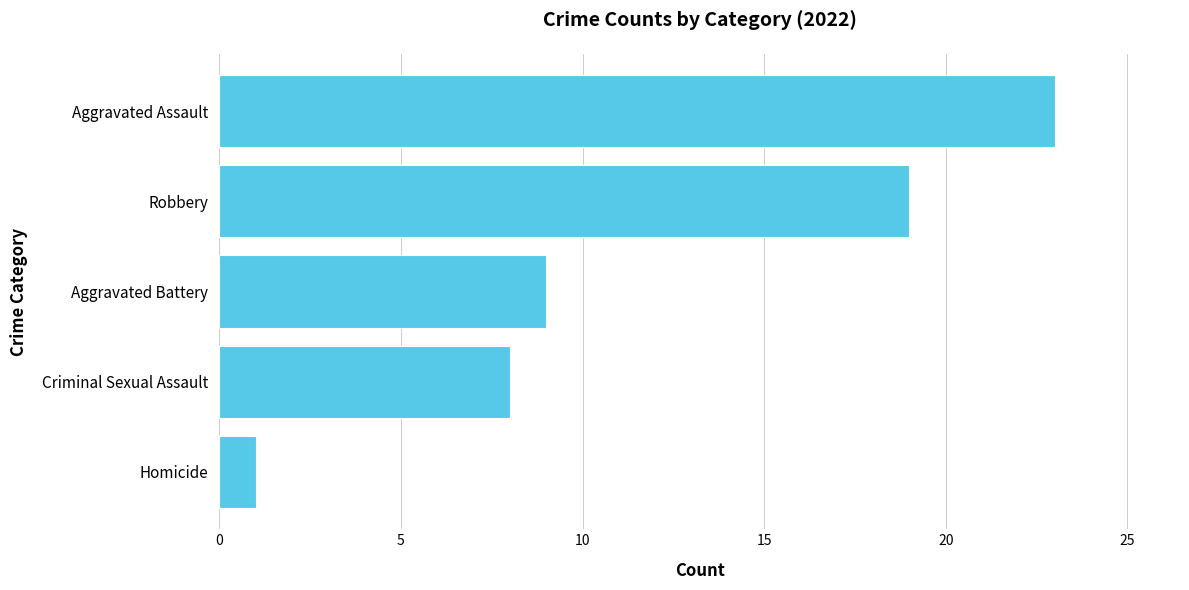

Reading bottom to top, extract all data points from this chart.

Homicide=1	Criminal Sexual Assault=8	Aggravated Battery=9	Robbery=19	Aggravated Assault=23